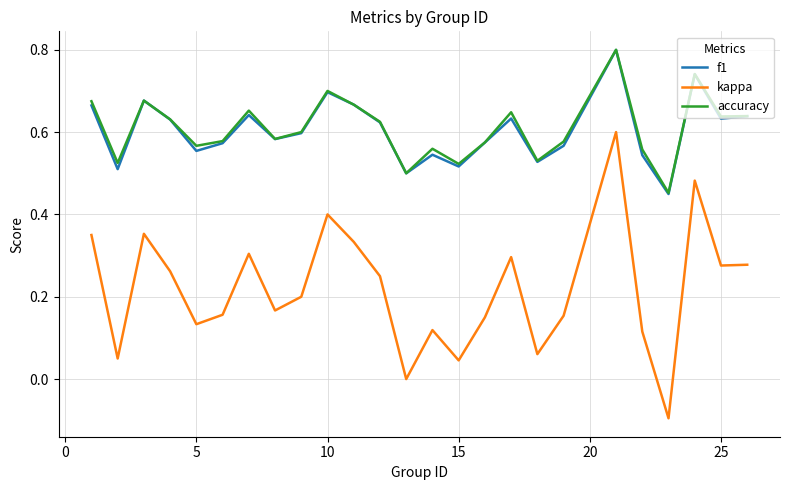

True or false: kappa has more than 1 points higher than both neighbors.

True